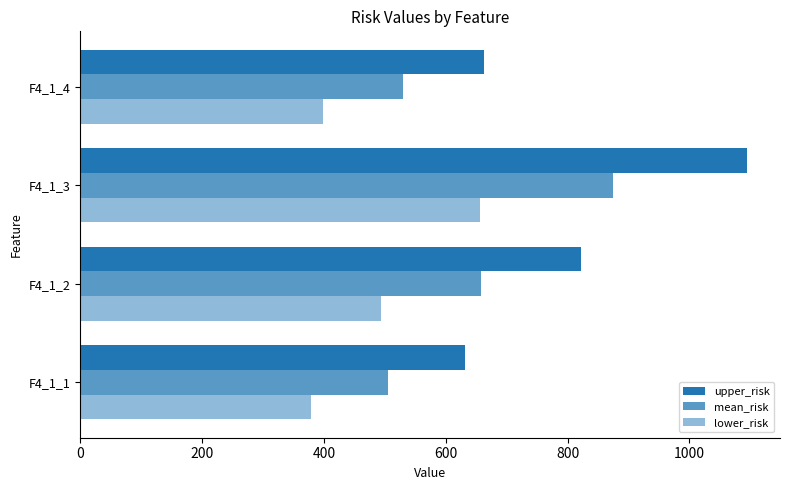

How many data points in lower_risk are above 493?

2